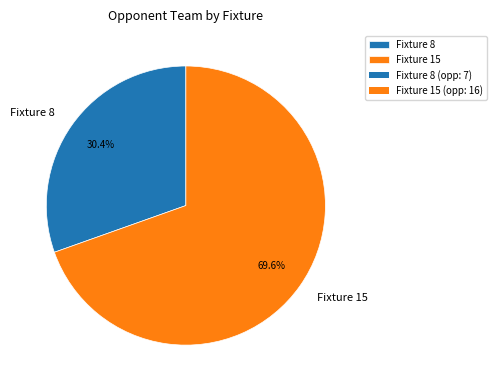

What percentage is the Fixture 8 slice, to the nearest percent?

30%